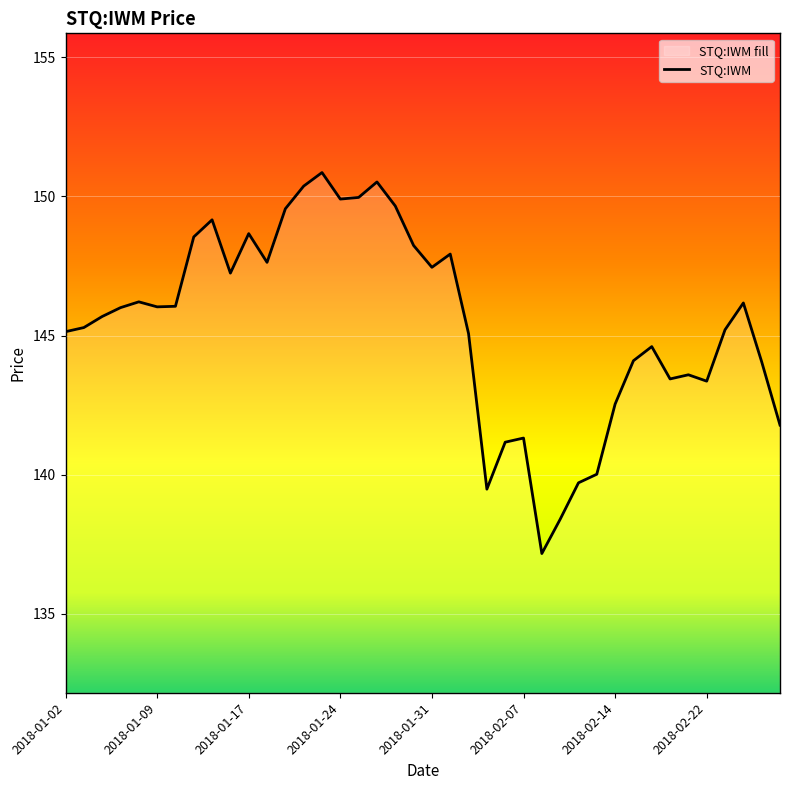

What is the difference between the maximum and minimum values?

13.7